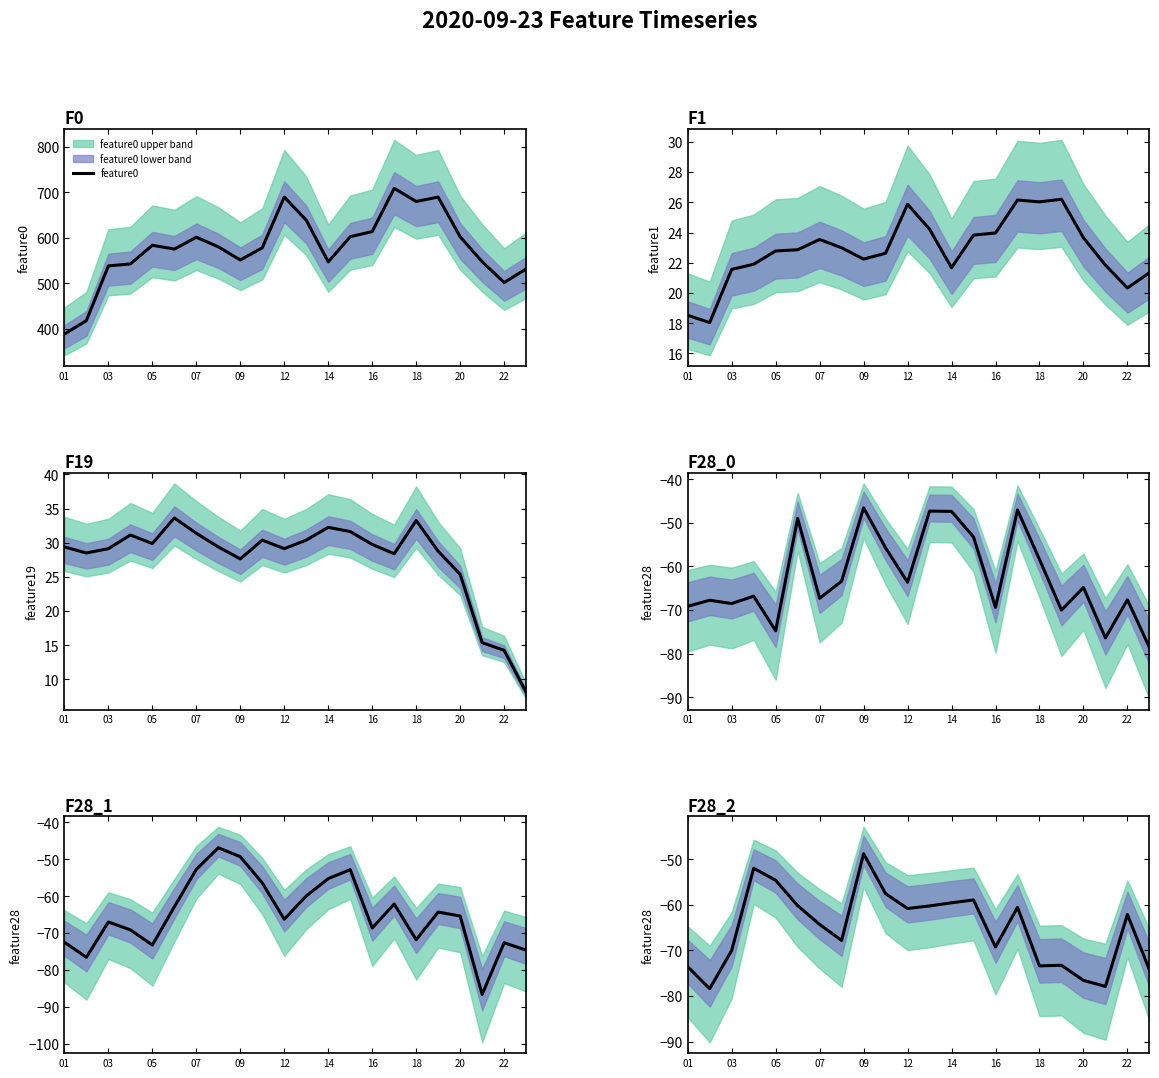

True or false: feature19 and feature28_2 cross at least once.

False